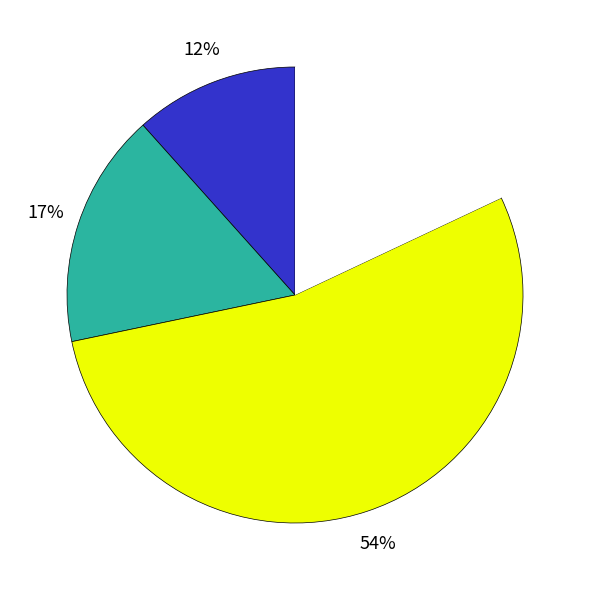

Does any single category account for the majority?

Yes